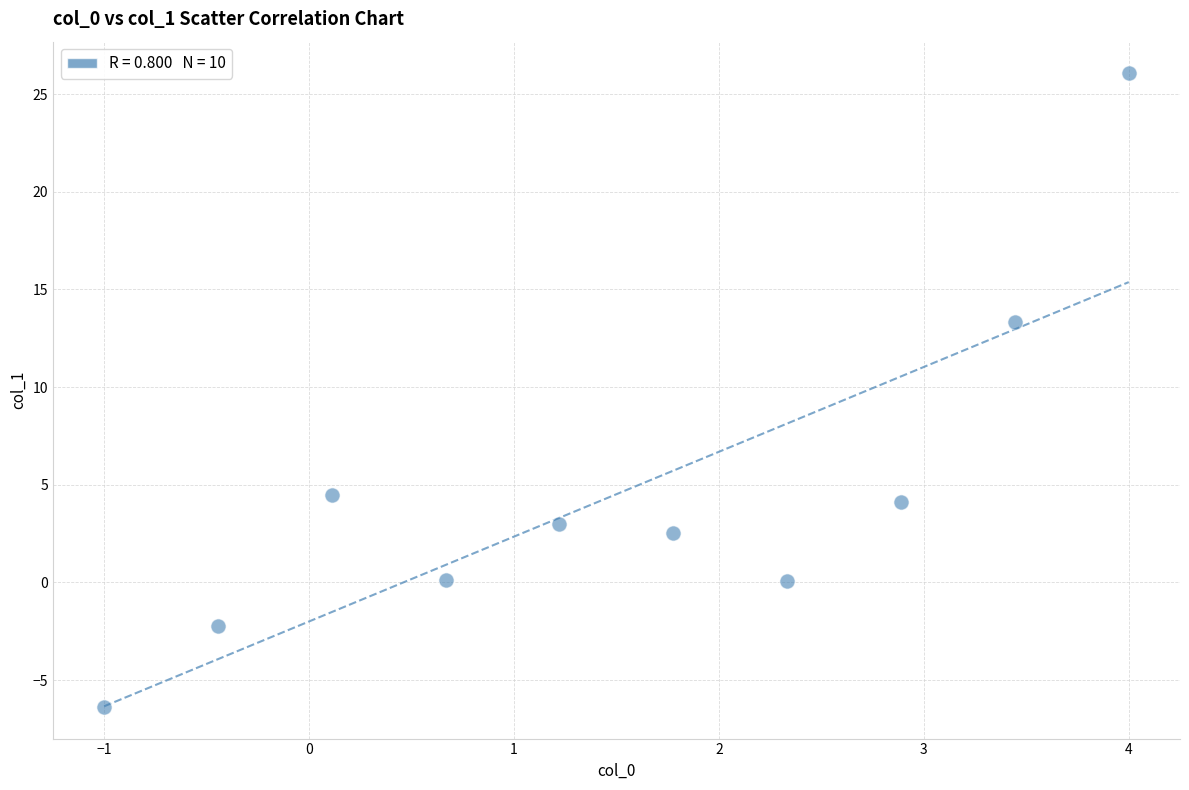

What is the average Y value?

4.5